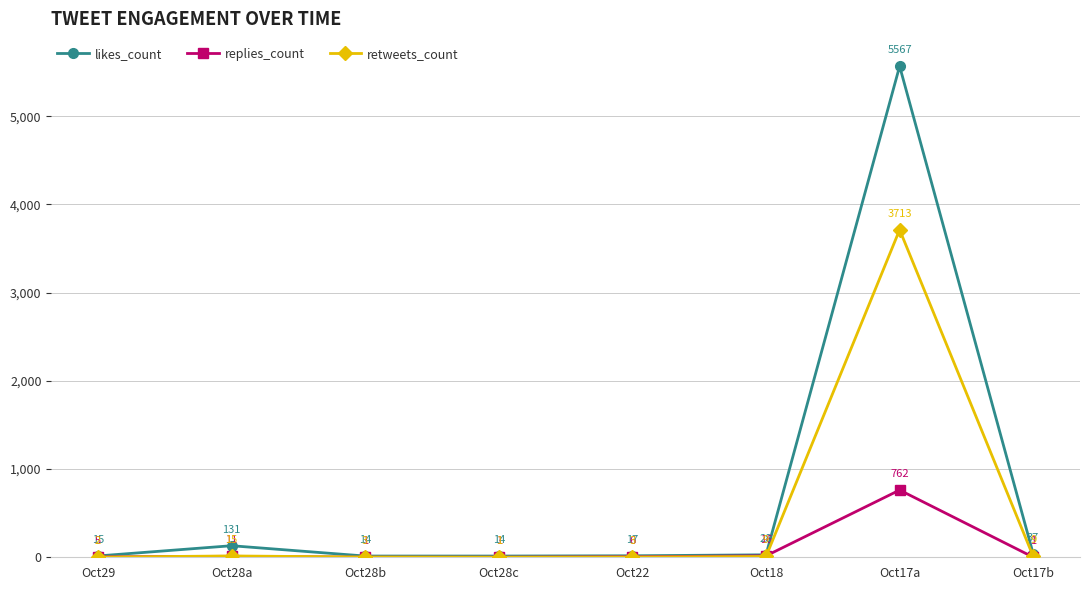

List the series in order of their peak value, lowest first.

replies_count, retweets_count, likes_count